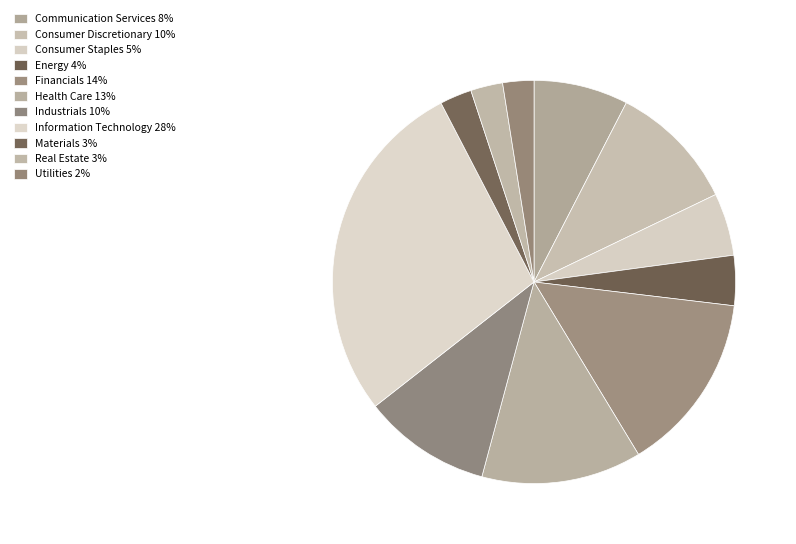

How many segments does this pie chart have?

11